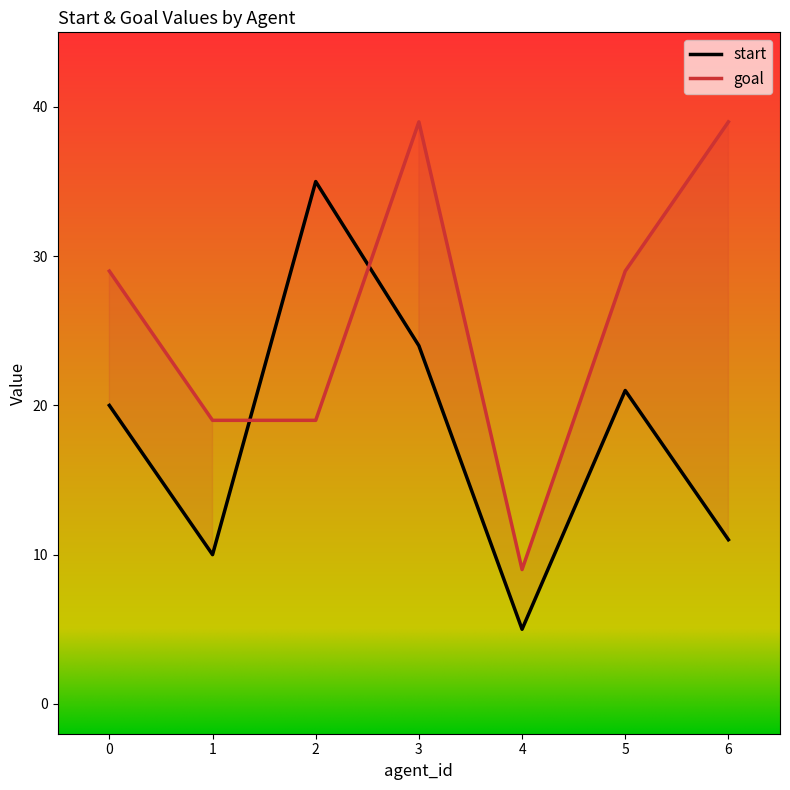

What is the difference between the highest and lowest values at 6?

28